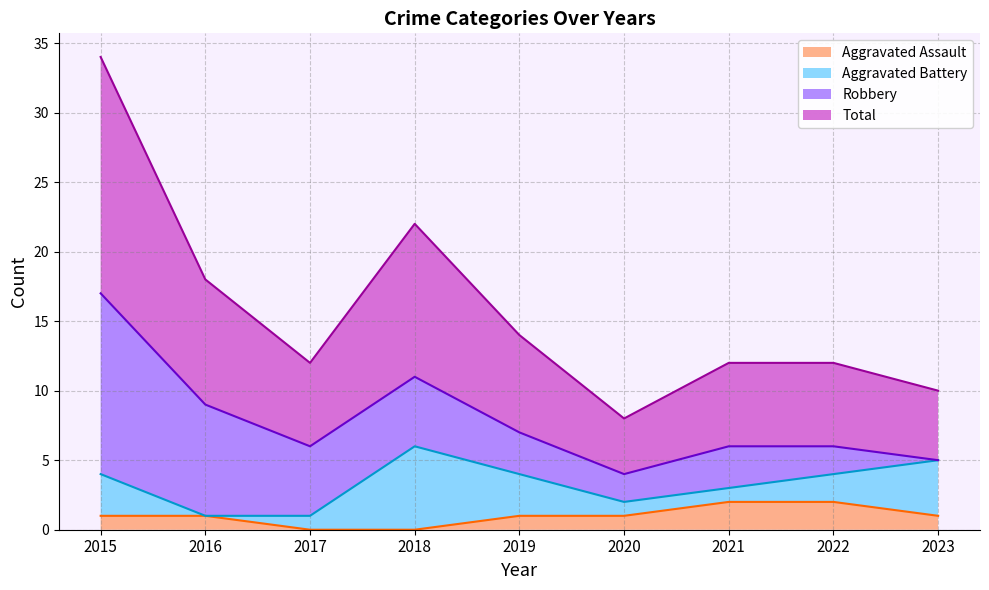

True or false: Aggravated Assault and Total cross at least once.

False